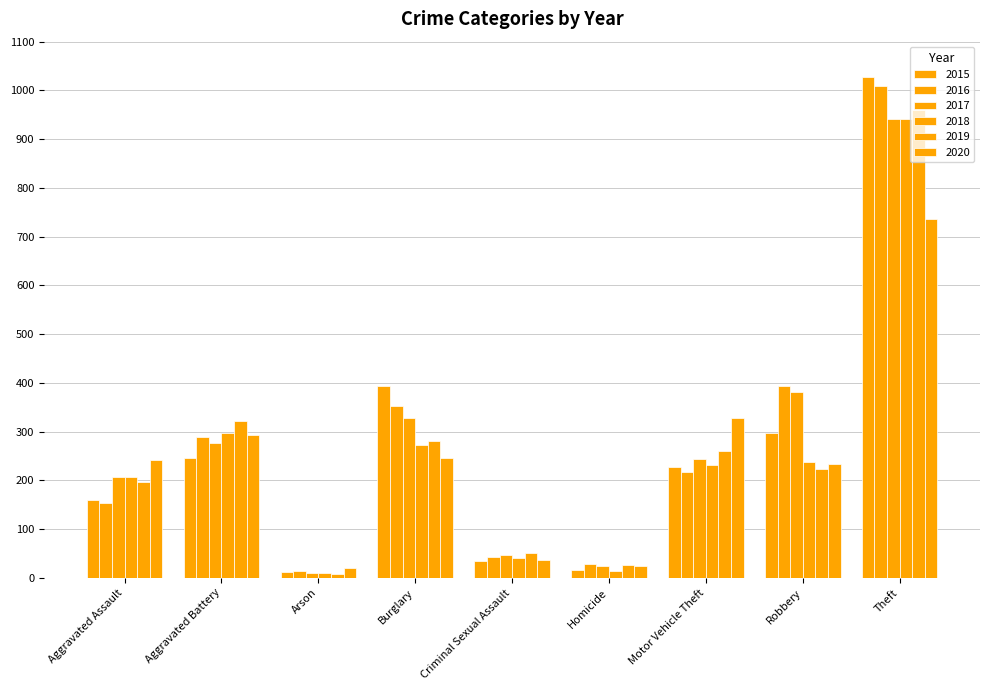

How many values in the 2018 series are below 232?

4